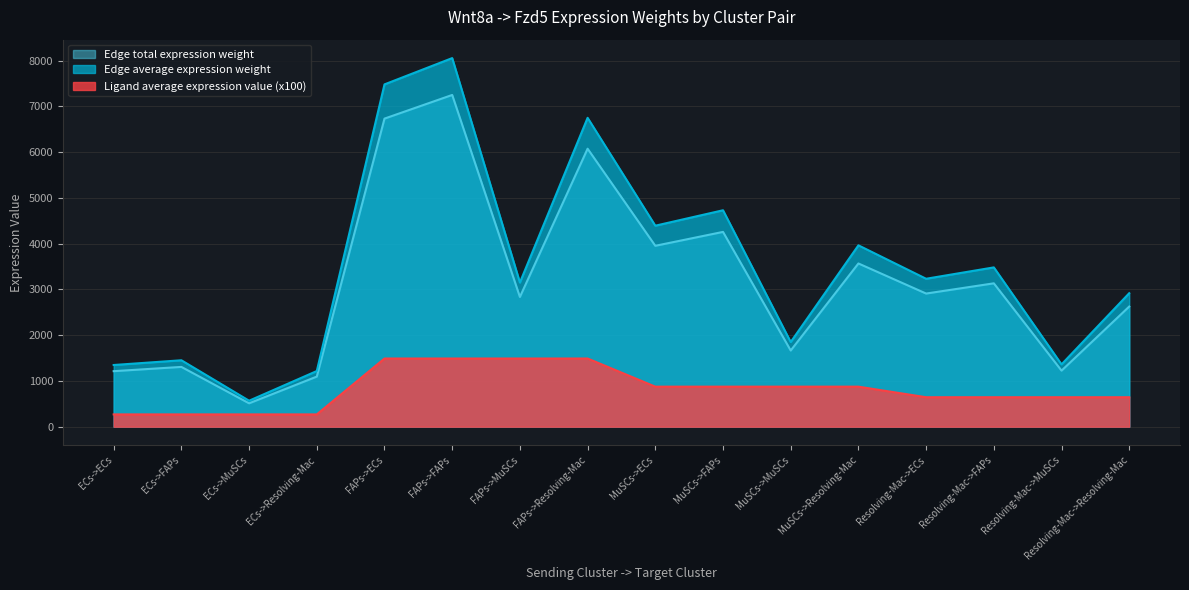

At which category is the sum across all series the highest?

FAPs->FAPs